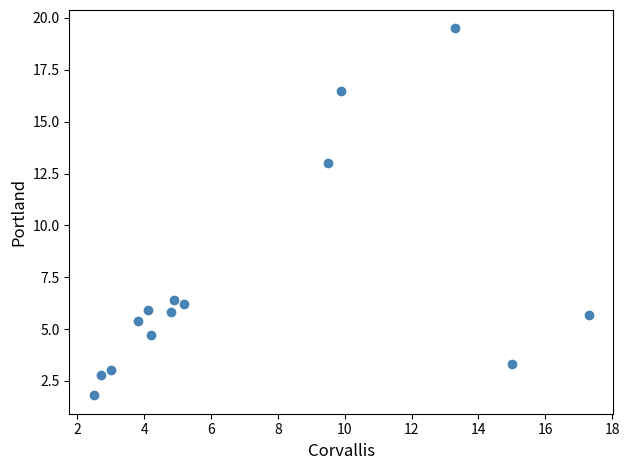

What is the range of X values (max minus min)?

14.8